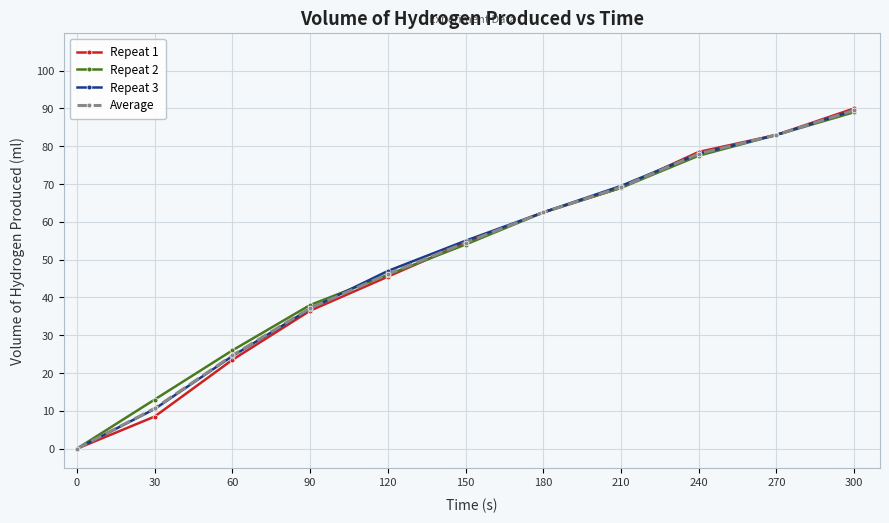

How many categories are shown in the chart?

11